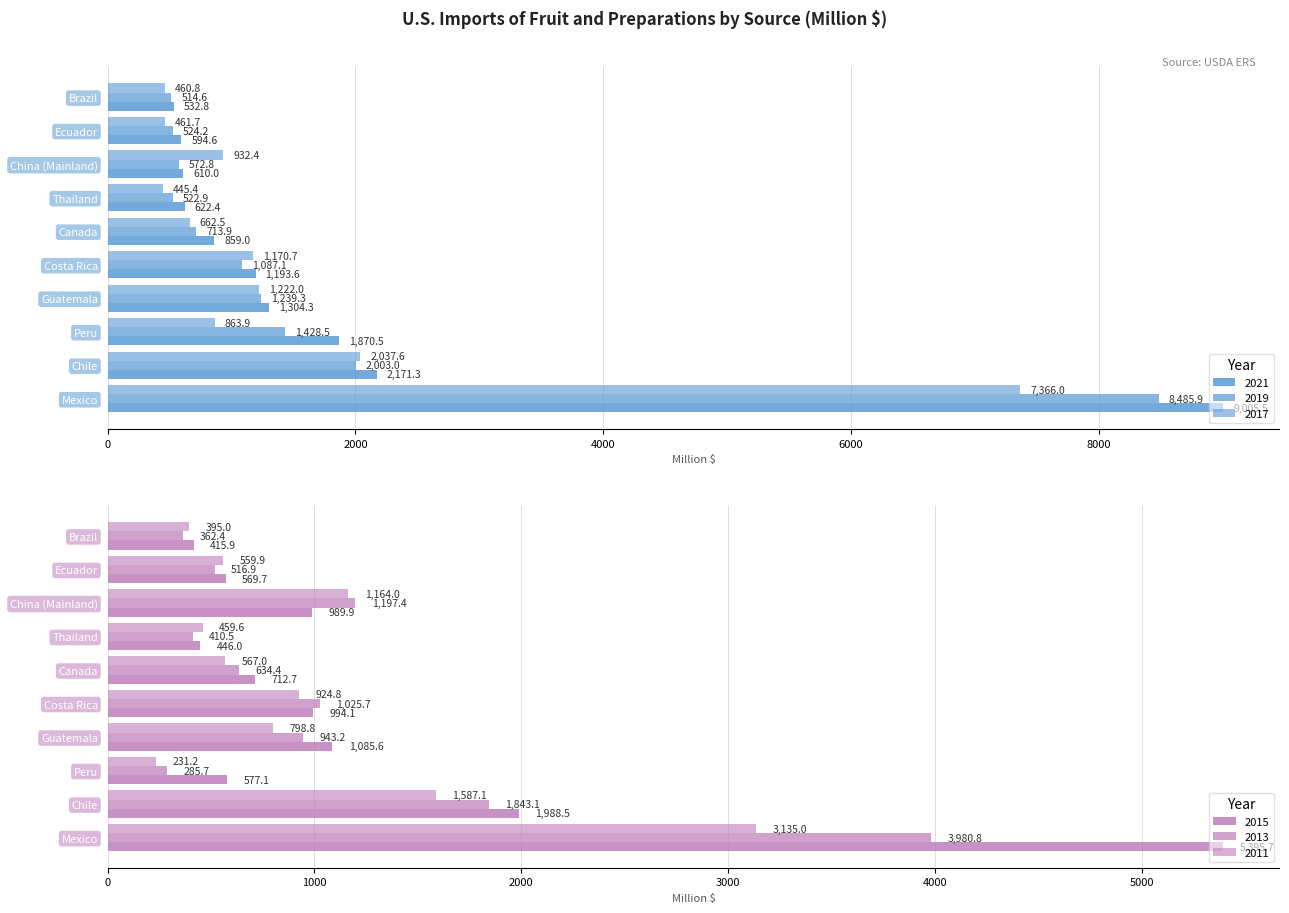

At which category does the chart reach its peak across all series?

Mexico